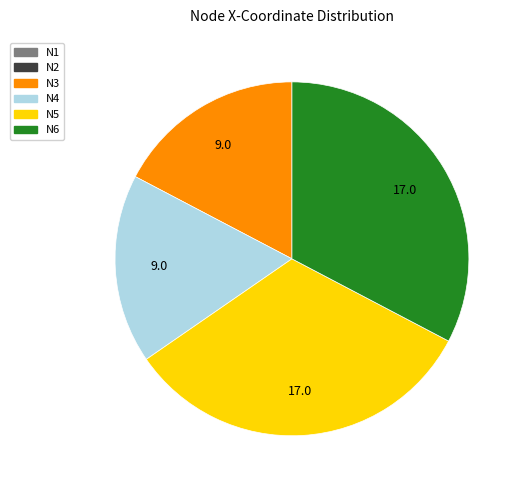

Does any single category account for the majority?

No